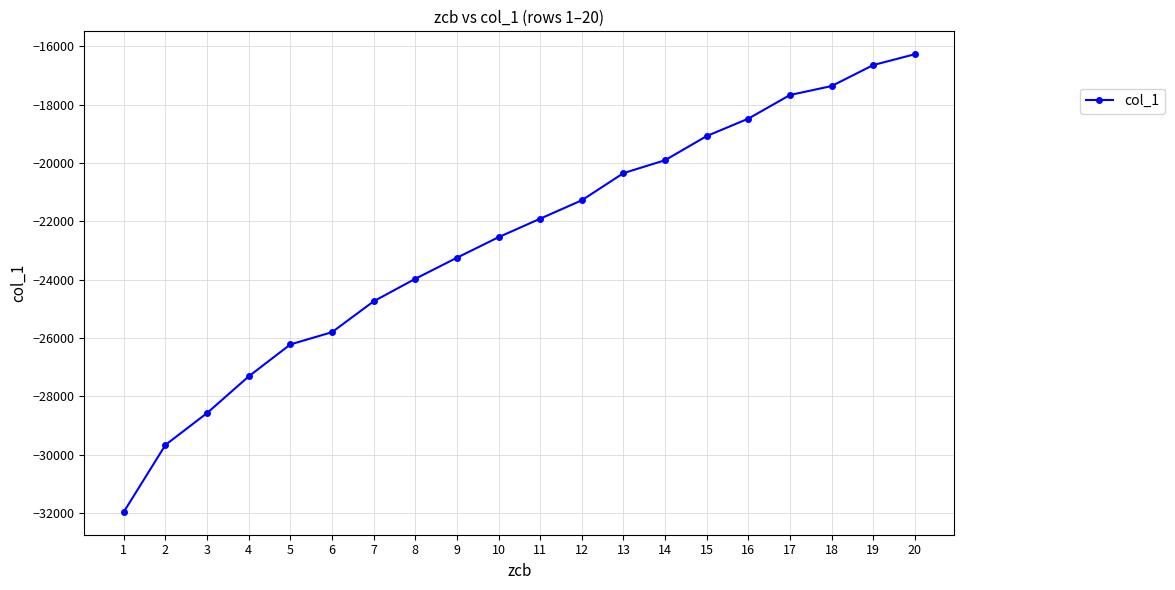

Reading left to right, list all the values displayed in this chart.

1=-31959.8	2=-29665.5	3=-28572.6	4=-27317.2	5=-26221.8	6=-25802.3	7=-24744.5	8=-23972.8	9=-23251.0	10=-22547.2	11=-21913.0	12=-21281.2	13=-20351.7	14=-19908.4	15=-19080.0	16=-18483.6	17=-17673.5	18=-17366.7	19=-16646.7	20=-16275.6